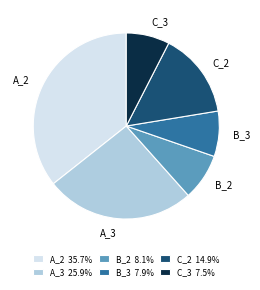

Do B_3 and A_2 together represent more than half of the pie?

No